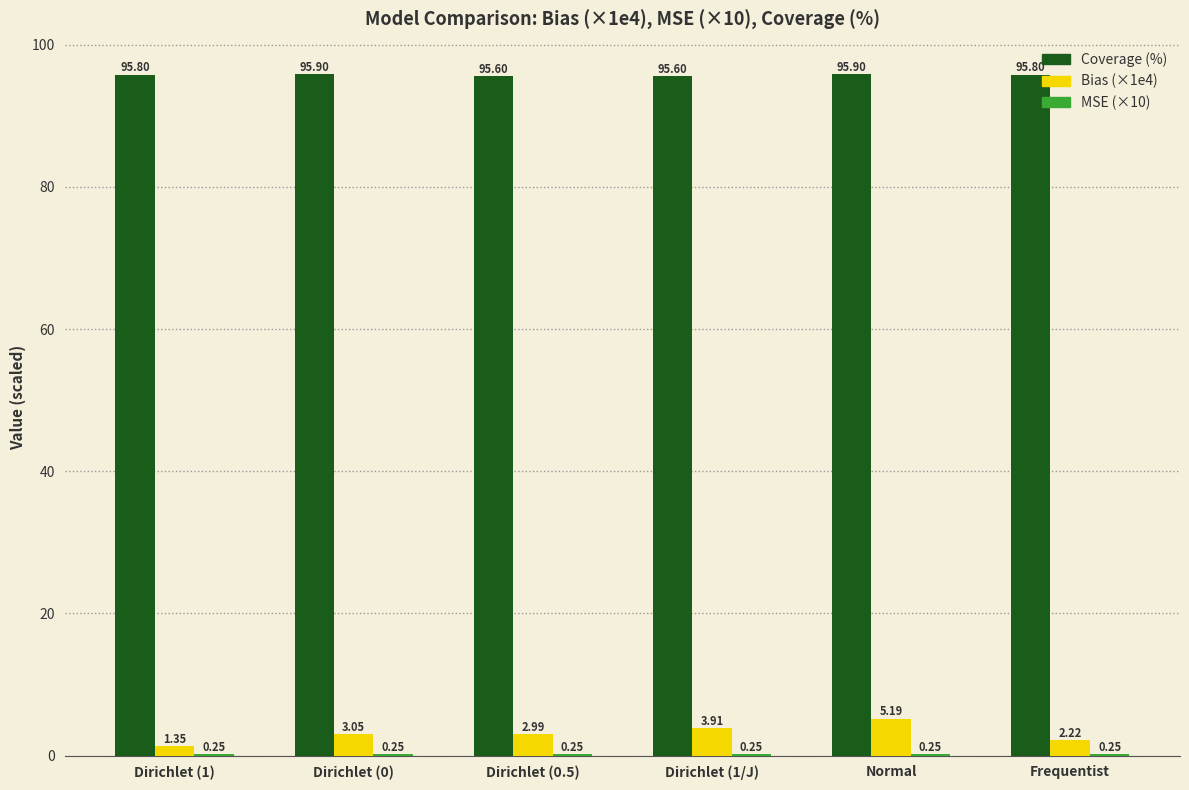

The value of Coverage (%) at Dirichlet (1/J) is 64.2. True or false?

False